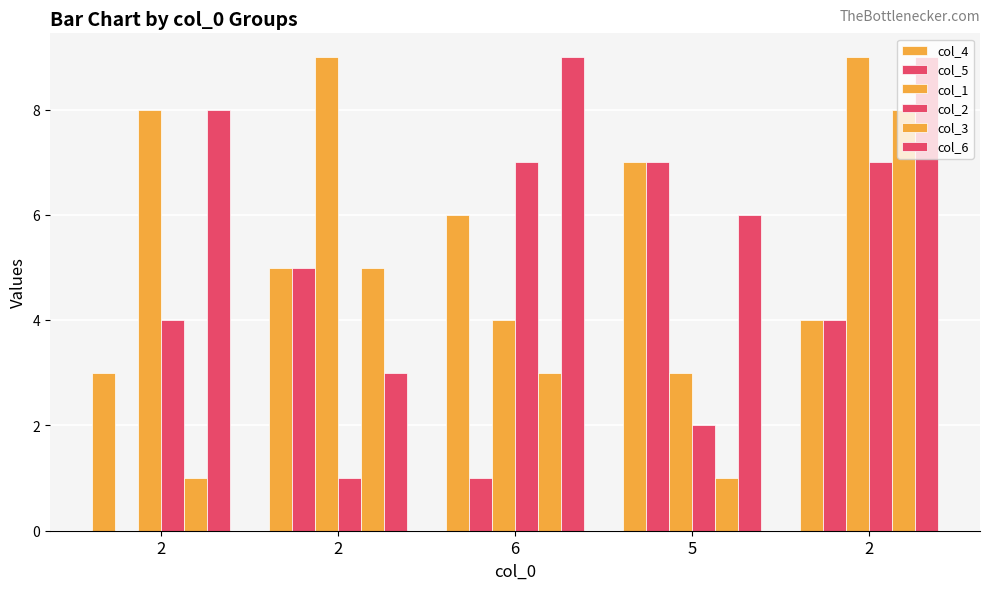

Which category has the highest value in the col_4 series?

5